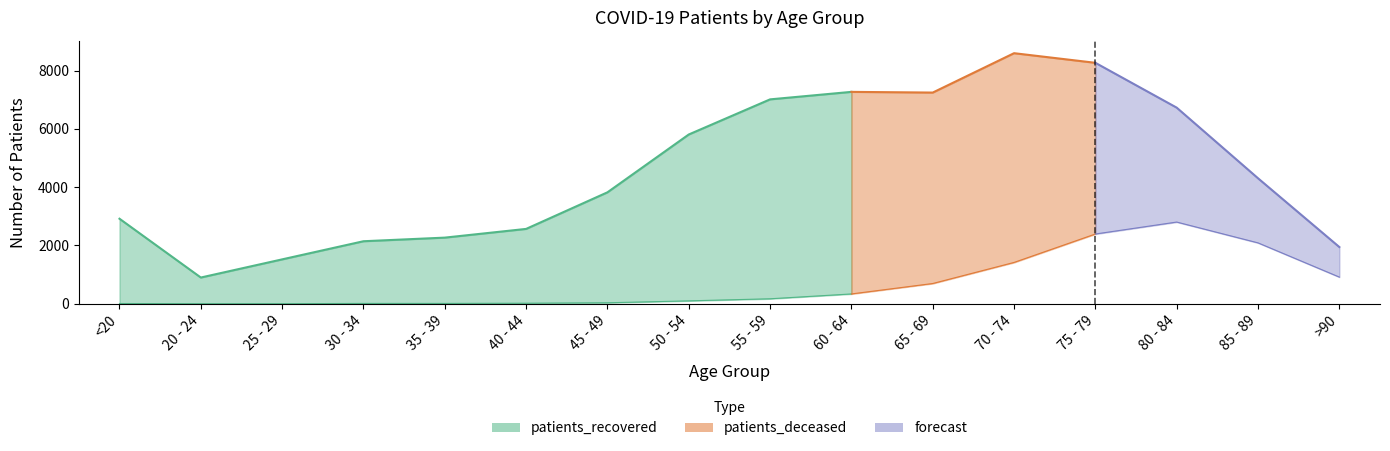

The patients_deceased series shows 2 at 25 - 29. True or false?

False